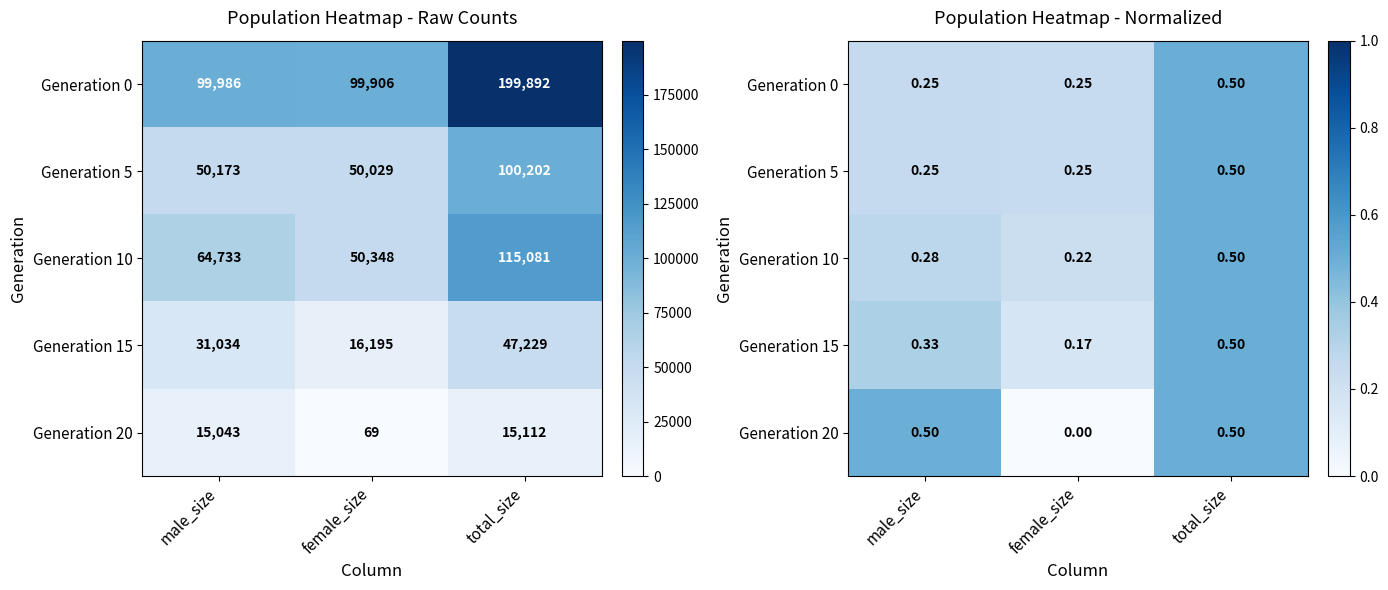

What is the average value of the Generation 0 series?

0.3